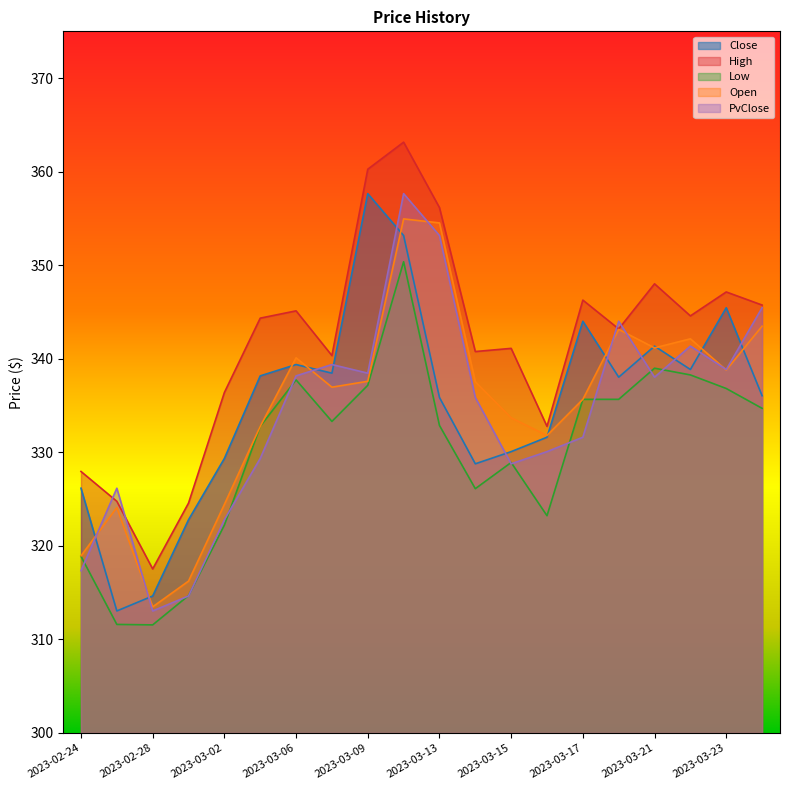

Reading left to right, transcribe all the data shown in this chart.

Close: 2023-02-24=326.2	2023-02-27=313.0	2023-02-28=314.6	2023-03-01=322.8	2023-03-02=329.3	2023-03-03=338.2	2023-03-06=339.4	2023-03-08=338.5	2023-03-09=357.6	2023-03-10=353.2	2023-03-13=335.9	2023-03-14=328.8	2023-03-15=330.1	2023-03-16=331.6	2023-03-17=344.0	2023-03-20=338.0	2023-03-21=341.4	2023-03-22=338.9	2023-03-23=345.4	2023-03-24=336.1
High: 2023-02-24=327.9	2023-02-27=324.8	2023-02-28=317.5	2023-03-01=324.6	2023-03-02=336.4	2023-03-03=344.3	2023-03-06=345.1	2023-03-08=340.3	2023-03-09=360.3	2023-03-10=363.1	2023-03-13=356.2	2023-03-14=340.8	2023-03-15=341.1	2023-03-16=332.8	2023-03-17=346.3	2023-03-20=343.2	2023-03-21=348.0	2023-03-22=344.6	2023-03-23=347.1	2023-03-24=345.7
Low: 2023-02-24=318.9	2023-02-27=311.6	2023-02-28=311.6	2023-03-01=314.7	2023-03-02=322.2	2023-03-03=332.8	2023-03-06=337.7	2023-03-08=333.3	2023-03-09=337.2	2023-03-10=350.4	2023-03-13=332.9	2023-03-14=326.1	2023-03-15=328.9	2023-03-16=323.2	2023-03-17=335.7	2023-03-20=335.7	2023-03-21=339.0	2023-03-22=338.3	2023-03-23=336.8	2023-03-24=334.7
Open: 2023-02-24=318.9	2023-02-27=324.1	2023-02-28=313.5	2023-03-01=316.2	2023-03-02=324.4	2023-03-03=332.8	2023-03-06=340.1	2023-03-08=337.0	2023-03-09=337.6	2023-03-10=354.9	2023-03-13=354.5	2023-03-14=337.5	2023-03-15=333.7	2023-03-16=331.8	2023-03-17=335.7	2023-03-20=343.1	2023-03-21=341.2	2023-03-22=342.1	2023-03-23=338.8	2023-03-24=343.5
PvClose: 2023-02-24=317.3	2023-02-27=326.2	2023-02-28=313.0	2023-03-01=314.6	2023-03-02=322.8	2023-03-03=329.3	2023-03-06=338.2	2023-03-08=339.4	2023-03-09=338.5	2023-03-10=357.6	2023-03-13=353.2	2023-03-14=335.9	2023-03-15=328.8	2023-03-16=330.1	2023-03-17=331.6	2023-03-20=344.0	2023-03-21=338.0	2023-03-22=341.4	2023-03-23=338.9	2023-03-24=345.4